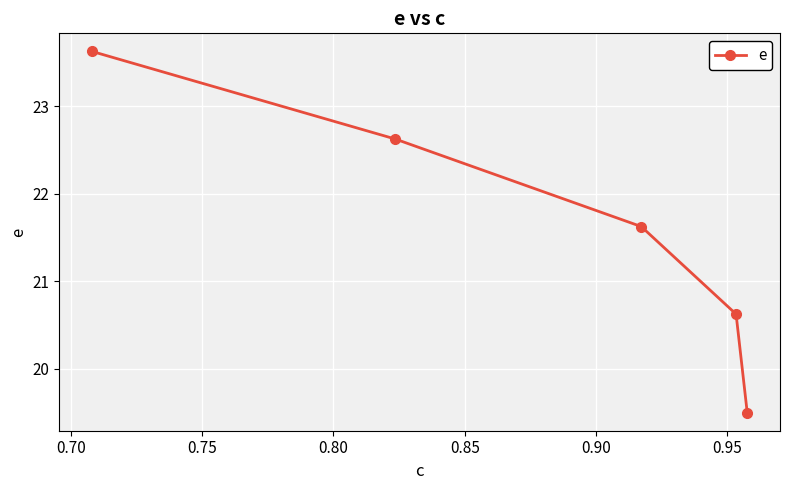

How many lines are shown in the chart?

1